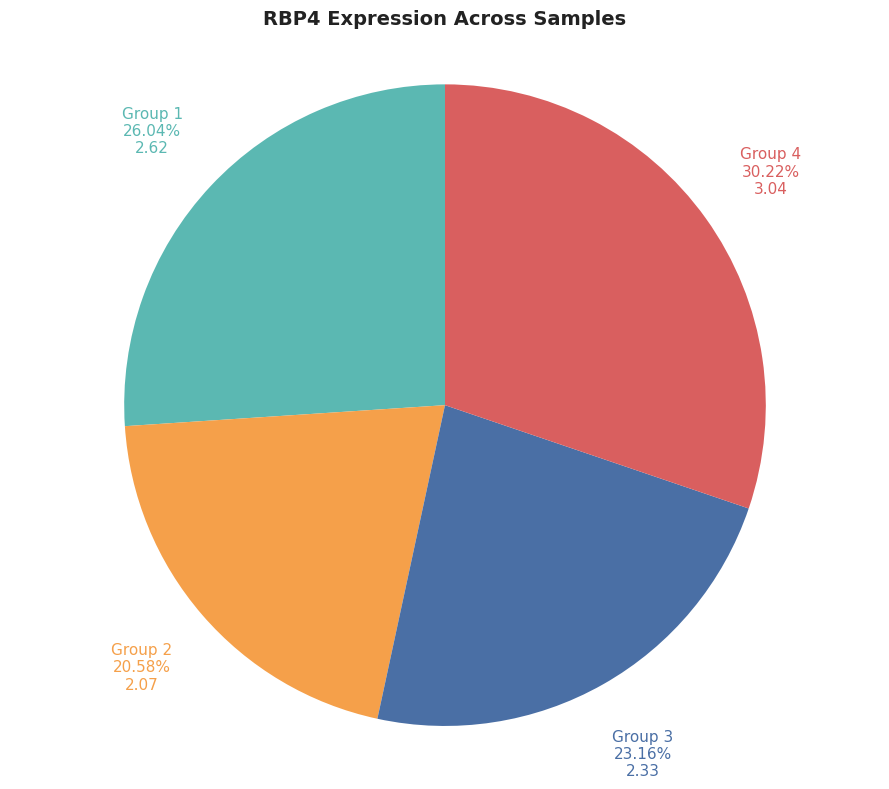

Is there a majority slice in this chart?

No